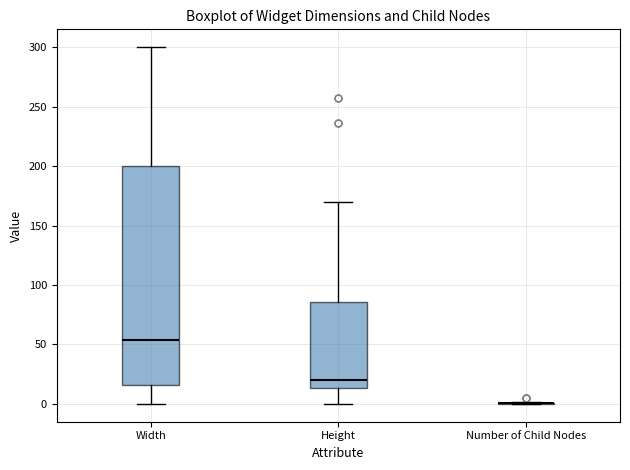

Reading left to right, read every box against the y-axis: the position of its median line, the range the box covers, and the ends of its whiskers. The values are not printed on the chart, so give them approximately, as read against the axis.

Width: median 55, box 15 to 200, whiskers 0 to 300
Height: median 20, box 15 to 85, whiskers 0 to 170
Number of Child Nodes: box collapsed to a line at 0, whiskers 0 to 0